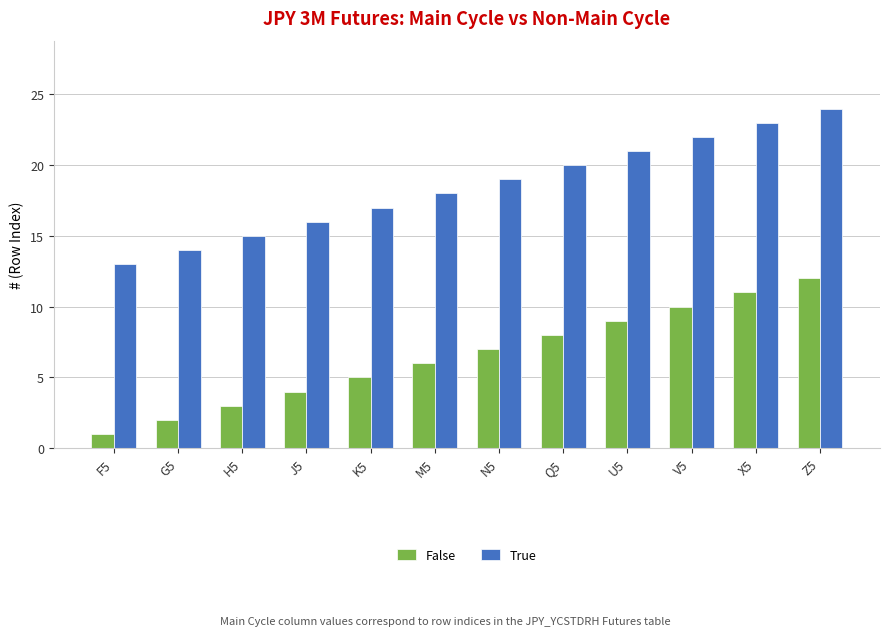

The False series shows 10 at V5. True or false?

True